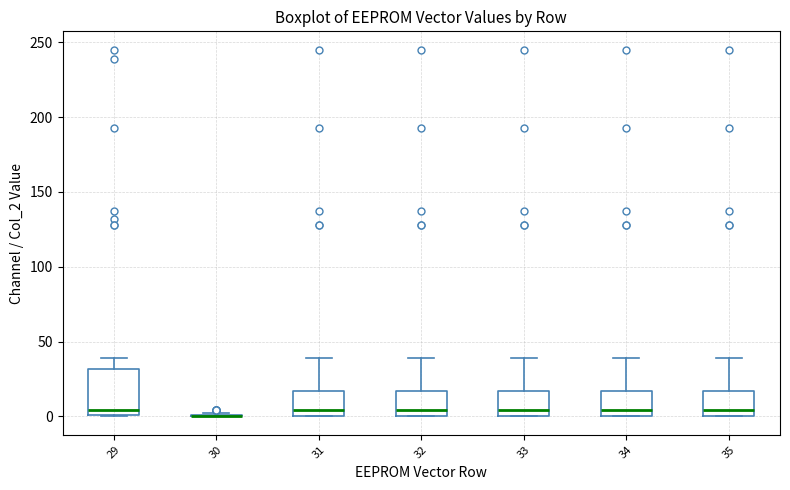

Where is the lower edge of the box at x = 35 on the y-axis? The values are not printed on the chart, so give them approximately, as read against the axis.

0